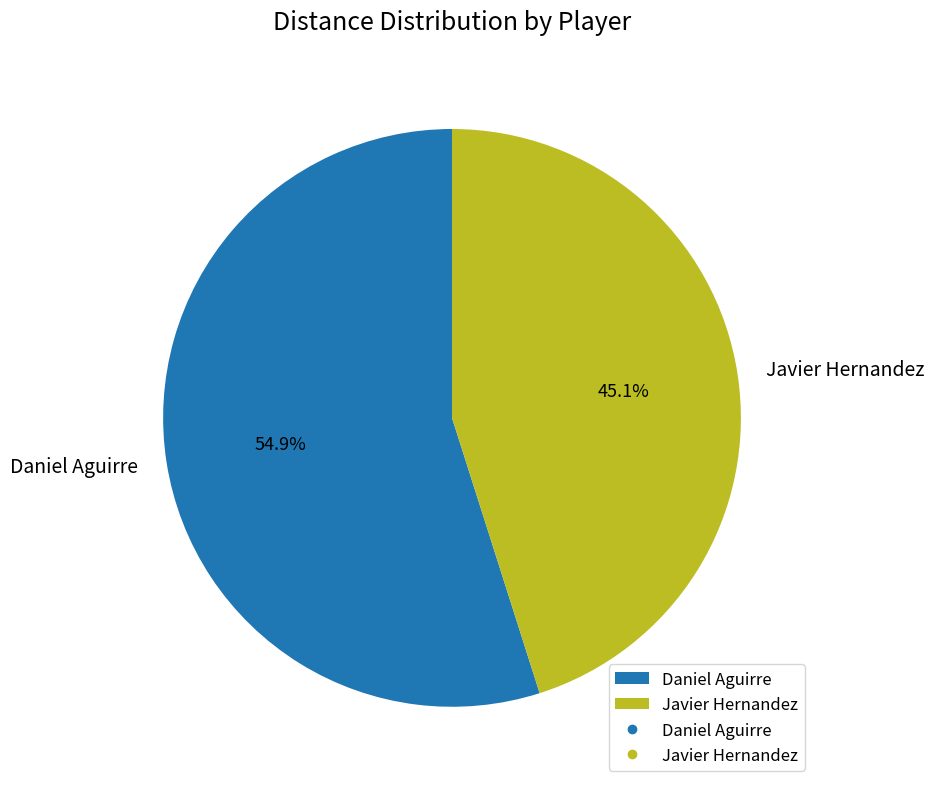

How many segments does this pie chart have?

2